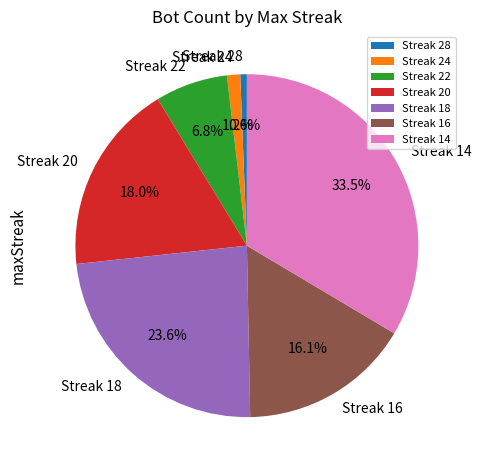

Which has a higher value, Streak 22 or Streak 14?

Streak 14